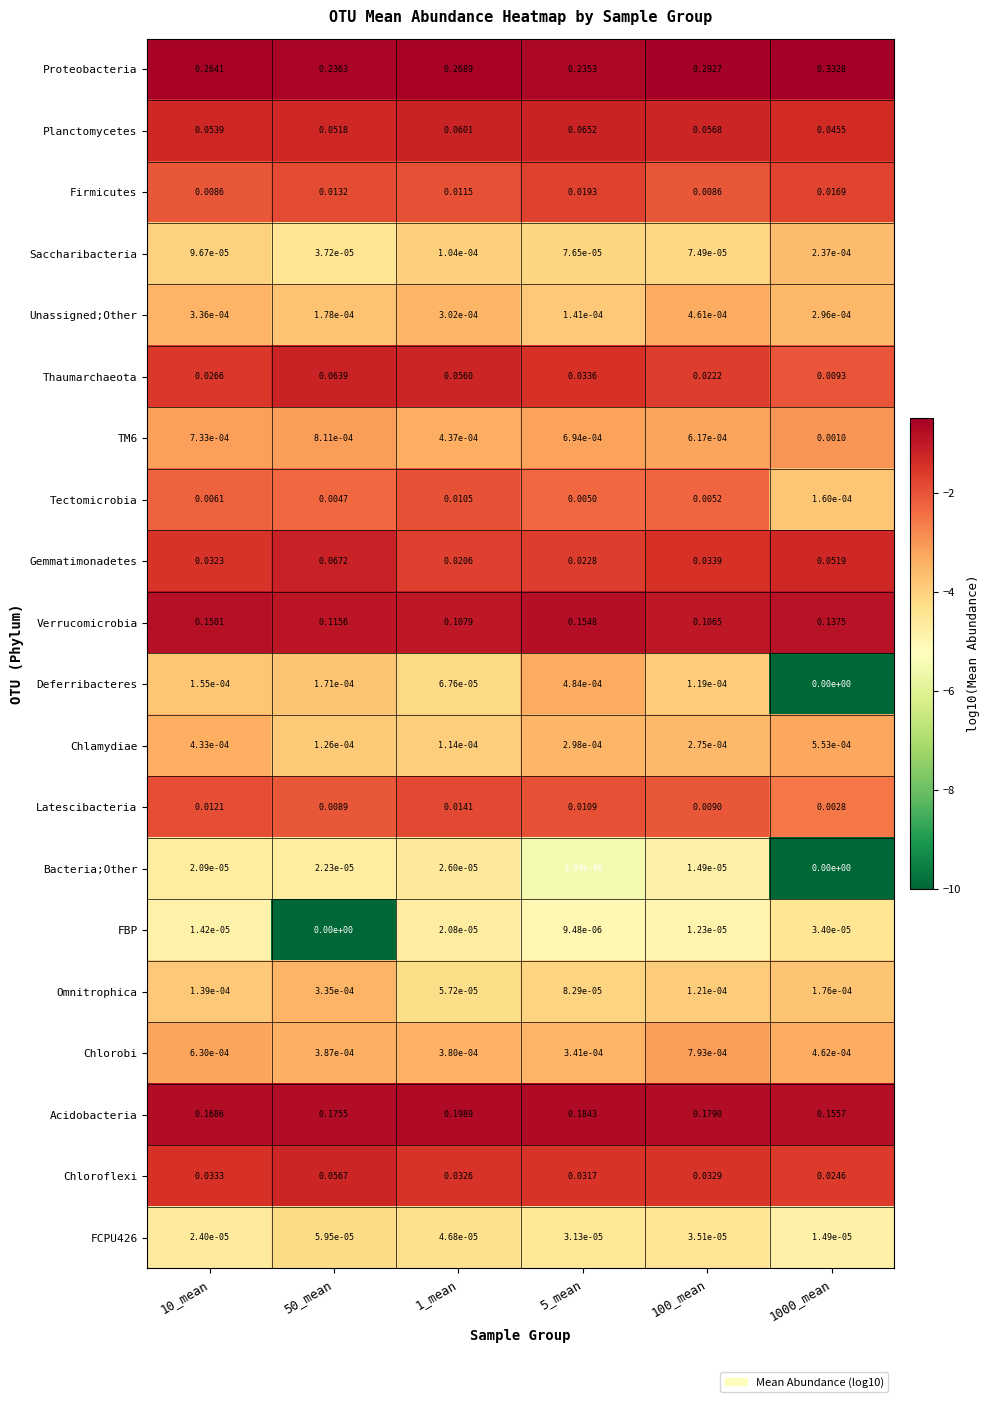

At which category is the sum across all series the highest?

50_mean